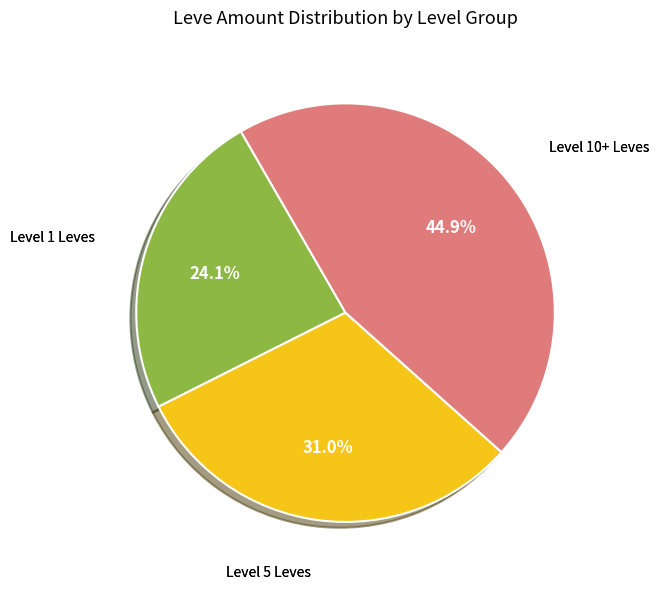

Is there a majority slice in this chart?

No